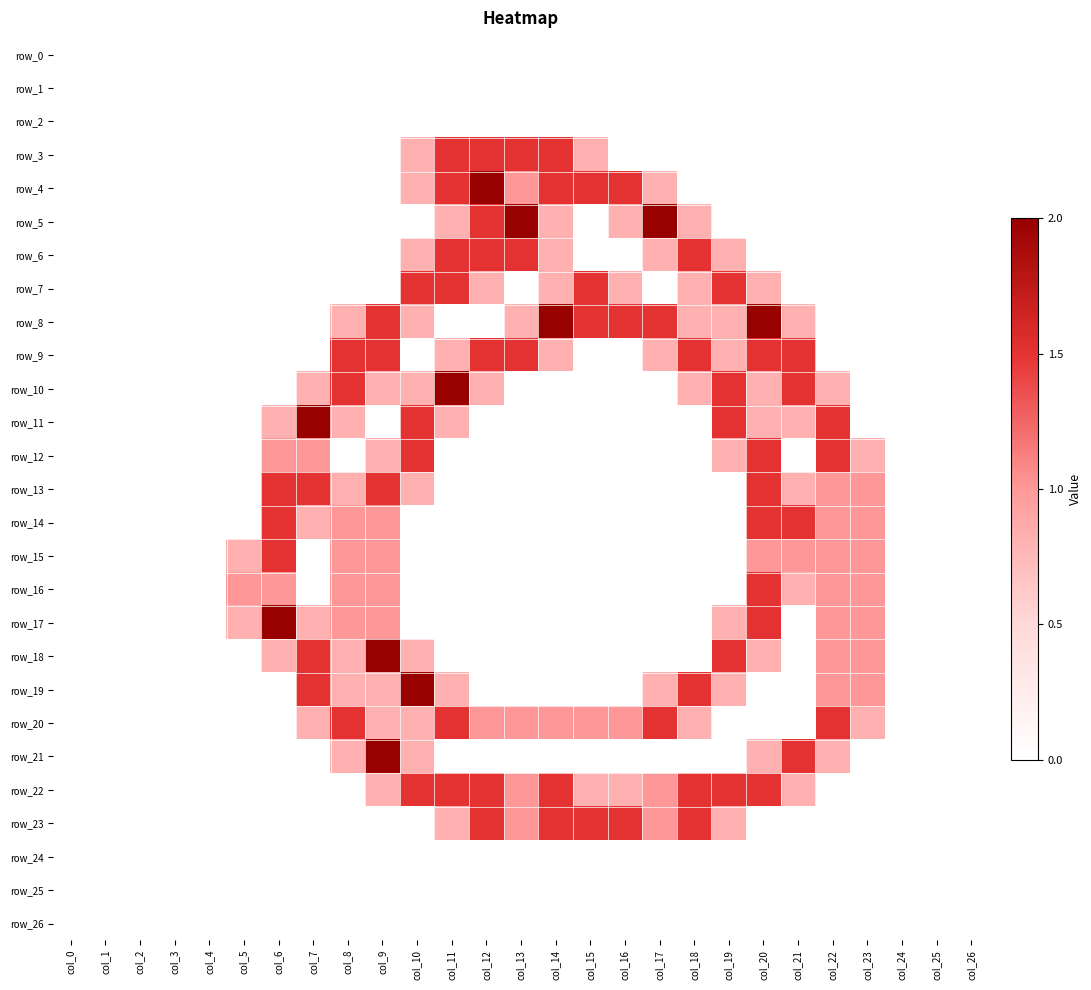

Reading right to left, what are all the values shown in this chart?

row_0: 0.0	0.0	0.0	0.0	0.0	0.0	0.0	0.0	0.0	0.0	0.0	0.0	0.0	0.0	0.0	0.0	0.0	0.0	0.0	0.0	0.0	0.0	0.0	0.0	0.0	0.0	0.0
row_1: 0.0	0.0	0.0	0.0	0.0	0.0	0.0	0.0	0.0	0.0	0.0	0.0	0.0	0.0	0.0	0.0	0.0	0.0	0.0	0.0	0.0	0.0	0.0	0.0	0.0	0.0	0.0
row_2: 0.0	0.0	0.0	0.0	0.0	0.0	0.0	0.0	0.0	0.0	0.0	0.0	0.0	0.0	0.0	0.0	0.0	0.0	0.0	0.0	0.0	0.0	0.0	0.0	0.0	0.0	0.0
row_3: 0.0	0.0	0.0	0.0	0.0	0.0	0.0	0.0	0.0	0.0	0.0	0.8	1.5	1.5	1.5	1.5	0.8	0.0	0.0	0.0	0.0	0.0	0.0	0.0	0.0	0.0	0.0
row_4: 0.0	0.0	0.0	0.0	0.0	0.0	0.0	0.0	0.0	0.8	1.5	1.5	1.5	1.0	2.0	1.5	0.8	0.0	0.0	0.0	0.0	0.0	0.0	0.0	0.0	0.0	0.0
row_5: 0.0	0.0	0.0	0.0	0.0	0.0	0.0	0.0	0.8	2.0	0.8	0.0	0.8	2.0	1.5	0.8	0.0	0.0	0.0	0.0	0.0	0.0	0.0	0.0	0.0	0.0	0.0
row_6: 0.0	0.0	0.0	0.0	0.0	0.0	0.0	0.8	1.5	0.8	0.0	0.0	0.8	1.5	1.5	1.5	0.8	0.0	0.0	0.0	0.0	0.0	0.0	0.0	0.0	0.0	0.0
row_7: 0.0	0.0	0.0	0.0	0.0	0.0	0.8	1.5	0.8	0.0	0.8	1.5	0.8	0.0	0.8	1.5	1.5	0.0	0.0	0.0	0.0	0.0	0.0	0.0	0.0	0.0	0.0
row_8: 0.0	0.0	0.0	0.0	0.0	0.8	2.0	0.8	0.8	1.5	1.5	1.5	2.0	0.8	0.0	0.0	0.8	1.5	0.8	0.0	0.0	0.0	0.0	0.0	0.0	0.0	0.0
row_9: 0.0	0.0	0.0	0.0	0.0	1.5	1.5	0.8	1.5	0.8	0.0	0.0	0.8	1.5	1.5	0.8	0.0	1.5	1.5	0.0	0.0	0.0	0.0	0.0	0.0	0.0	0.0
row_10: 0.0	0.0	0.0	0.0	0.8	1.5	0.8	1.5	0.8	0.0	0.0	0.0	0.0	0.0	0.8	2.0	0.8	0.8	1.5	0.8	0.0	0.0	0.0	0.0	0.0	0.0	0.0
row_11: 0.0	0.0	0.0	0.0	1.5	0.8	0.8	1.5	0.0	0.0	0.0	0.0	0.0	0.0	0.0	0.8	1.5	0.0	0.8	2.0	0.8	0.0	0.0	0.0	0.0	0.0	0.0
row_12: 0.0	0.0	0.0	0.8	1.5	0.0	1.5	0.8	0.0	0.0	0.0	0.0	0.0	0.0	0.0	0.0	1.5	0.8	0.0	1.0	1.0	0.0	0.0	0.0	0.0	0.0	0.0
row_13: 0.0	0.0	0.0	1.0	1.0	0.8	1.5	0.0	0.0	0.0	0.0	0.0	0.0	0.0	0.0	0.0	0.8	1.5	0.8	1.5	1.5	0.0	0.0	0.0	0.0	0.0	0.0
row_14: 0.0	0.0	0.0	1.0	1.0	1.5	1.5	0.0	0.0	0.0	0.0	0.0	0.0	0.0	0.0	0.0	0.0	1.0	1.0	0.8	1.5	0.0	0.0	0.0	0.0	0.0	0.0
row_15: 0.0	0.0	0.0	1.0	1.0	1.0	1.0	0.0	0.0	0.0	0.0	0.0	0.0	0.0	0.0	0.0	0.0	1.0	1.0	0.0	1.5	0.8	0.0	0.0	0.0	0.0	0.0
row_16: 0.0	0.0	0.0	1.0	1.0	0.8	1.5	0.0	0.0	0.0	0.0	0.0	0.0	0.0	0.0	0.0	0.0	1.0	1.0	0.0	1.0	1.0	0.0	0.0	0.0	0.0	0.0
row_17: 0.0	0.0	0.0	1.0	1.0	0.0	1.5	0.8	0.0	0.0	0.0	0.0	0.0	0.0	0.0	0.0	0.0	1.0	1.0	0.8	2.0	0.8	0.0	0.0	0.0	0.0	0.0
row_18: 0.0	0.0	0.0	1.0	1.0	0.0	0.8	1.5	0.0	0.0	0.0	0.0	0.0	0.0	0.0	0.0	0.8	2.0	0.8	1.5	0.8	0.0	0.0	0.0	0.0	0.0	0.0
row_19: 0.0	0.0	0.0	1.0	1.0	0.0	0.0	0.8	1.5	0.8	0.0	0.0	0.0	0.0	0.0	0.8	2.0	0.8	0.8	1.5	0.0	0.0	0.0	0.0	0.0	0.0	0.0
row_20: 0.0	0.0	0.0	0.8	1.5	0.0	0.0	0.0	0.8	1.5	1.0	1.0	1.0	1.0	1.0	1.5	0.8	0.8	1.5	0.8	0.0	0.0	0.0	0.0	0.0	0.0	0.0
row_21: 0.0	0.0	0.0	0.0	0.8	1.5	0.8	0.0	0.0	0.0	0.0	0.0	0.0	0.0	0.0	0.0	0.8	2.0	0.8	0.0	0.0	0.0	0.0	0.0	0.0	0.0	0.0
row_22: 0.0	0.0	0.0	0.0	0.0	0.8	1.5	1.5	1.5	1.0	0.8	0.8	1.5	1.0	1.5	1.5	1.5	0.8	0.0	0.0	0.0	0.0	0.0	0.0	0.0	0.0	0.0
row_23: 0.0	0.0	0.0	0.0	0.0	0.0	0.0	0.8	1.5	1.0	1.5	1.5	1.5	1.0	1.5	0.8	0.0	0.0	0.0	0.0	0.0	0.0	0.0	0.0	0.0	0.0	0.0
row_24: 0.0	0.0	0.0	0.0	0.0	0.0	0.0	0.0	0.0	0.0	0.0	0.0	0.0	0.0	0.0	0.0	0.0	0.0	0.0	0.0	0.0	0.0	0.0	0.0	0.0	0.0	0.0
row_25: 0.0	0.0	0.0	0.0	0.0	0.0	0.0	0.0	0.0	0.0	0.0	0.0	0.0	0.0	0.0	0.0	0.0	0.0	0.0	0.0	0.0	0.0	0.0	0.0	0.0	0.0	0.0
row_26: 0.0	0.0	0.0	0.0	0.0	0.0	0.0	0.0	0.0	0.0	0.0	0.0	0.0	0.0	0.0	0.0	0.0	0.0	0.0	0.0	0.0	0.0	0.0	0.0	0.0	0.0	0.0